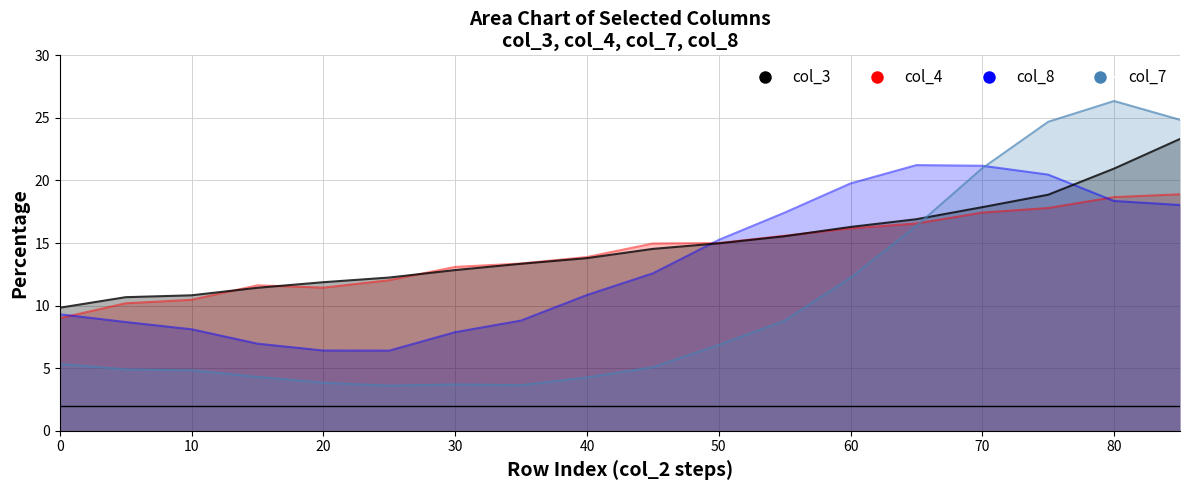

Read the col_4 value at 85.

18.9